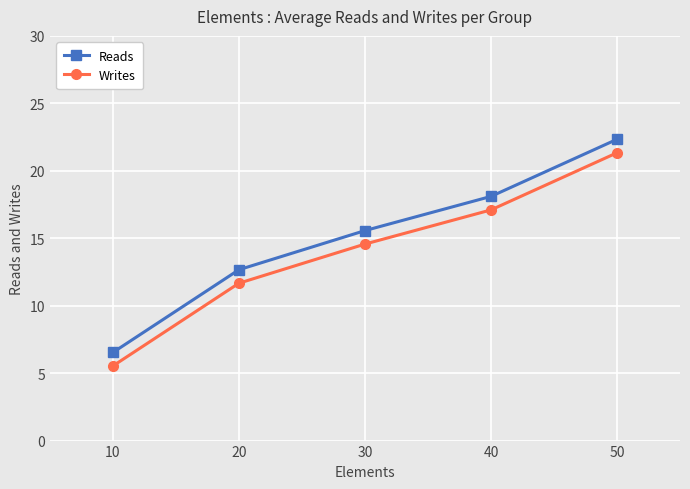

At which label does Reads reach its minimum?

10